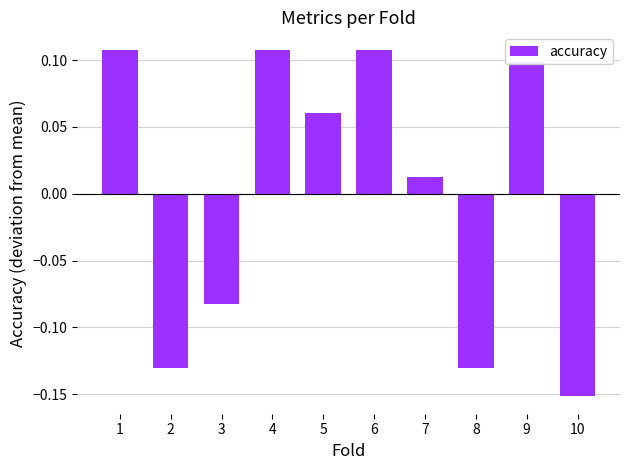

True or false: the data shows 0.1 at 1.

True